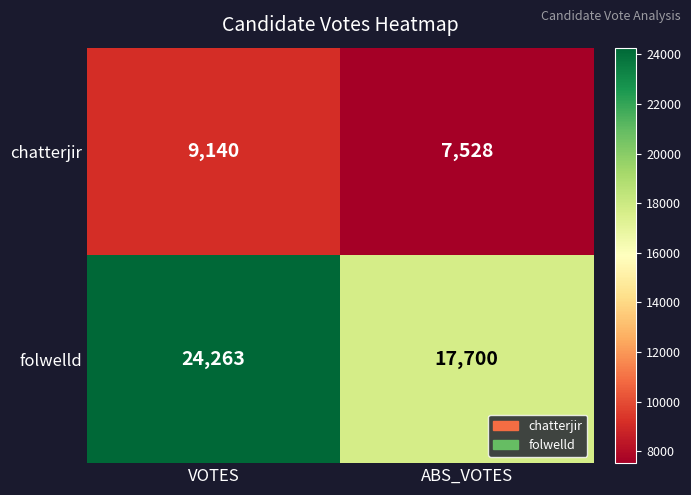

Which series changed the most between VOTES and ABS_VOTES?

folwelld